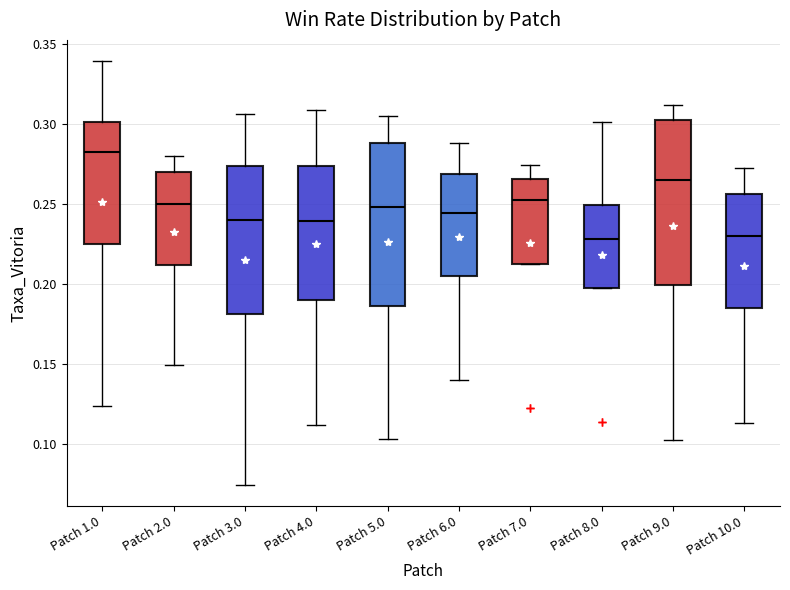

Reading left to right, read every box against the y-axis: the position of its median line, the range the box covers, and the ends of its whiskers. The values are not printed on the chart, so give them approximately, as read against the axis.

Patch 1.0: median 0.280, box 0.225 to 0.300, whiskers 0.125 to 0.340
Patch 2.0: median 0.250, box 0.210 to 0.270, whiskers 0.150 to 0.280
Patch 3.0: median 0.240, box 0.180 to 0.275, whiskers 0.075 to 0.305
Patch 4.0: median 0.240, box 0.190 to 0.275, whiskers 0.110 to 0.310
Patch 5.0: median 0.250, box 0.185 to 0.290, whiskers 0.105 to 0.305
Patch 6.0: median 0.245, box 0.205 to 0.270, whiskers 0.140 to 0.290
Patch 7.0: median 0.255, box 0.210 to 0.265, whiskers 0.210 to 0.275
Patch 8.0: median 0.230, box 0.195 to 0.250, whiskers 0.195 to 0.300
Patch 9.0: median 0.265, box 0.200 to 0.300, whiskers 0.100 to 0.310
Patch 10.0: median 0.230, box 0.185 to 0.255, whiskers 0.115 to 0.270